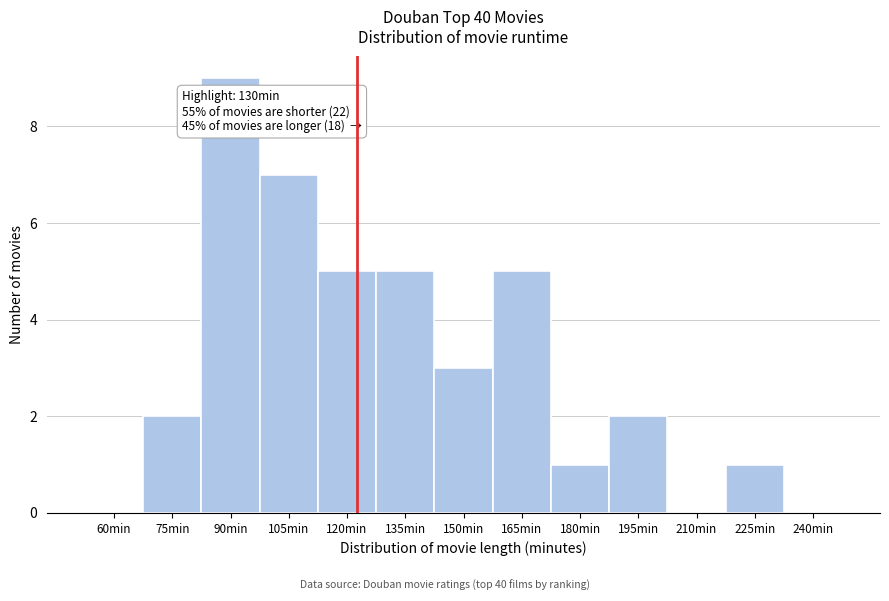

Reading left to right, what are all the values shown in this chart?

60min=0	75min=2	90min=9	105min=7	120min=5	135min=5	150min=3	165min=5	180min=1	195min=2	210min=0	225min=1	240min=0